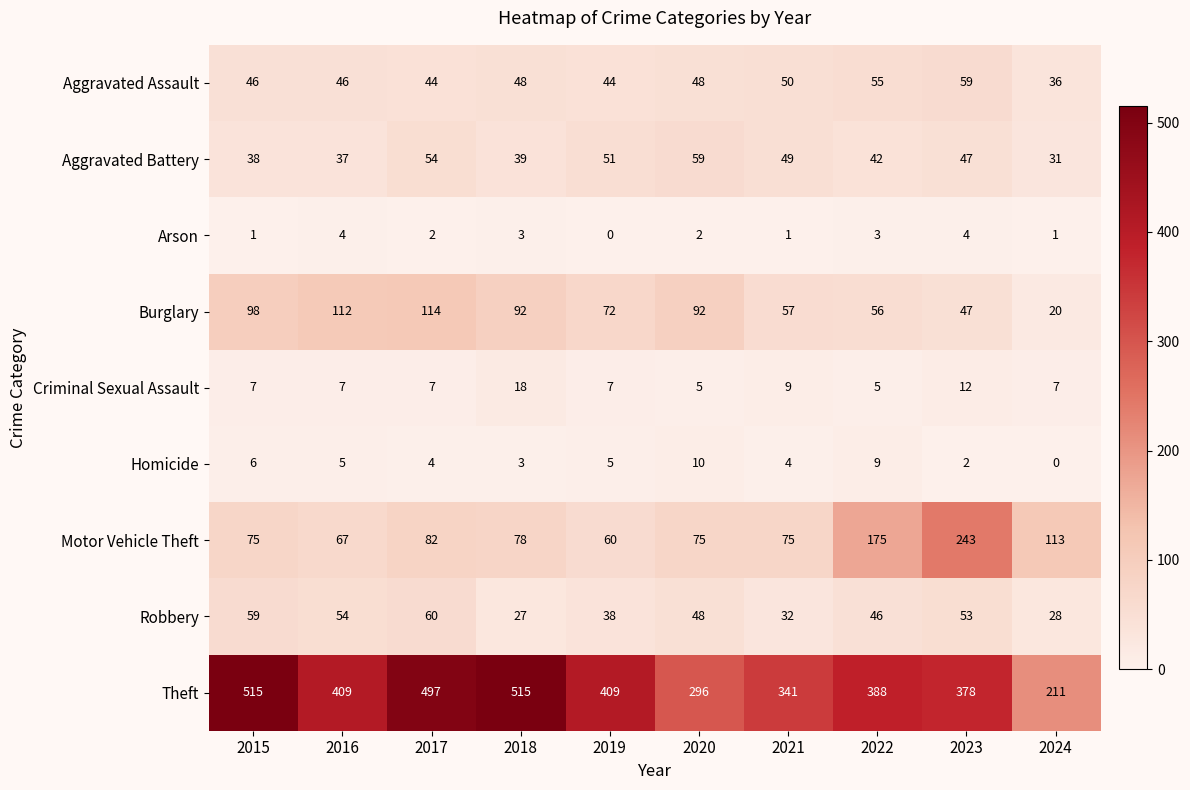

Rank the series at 2016 from lowest to highest value.

Arson, Homicide, Criminal Sexual Assault, Aggravated Battery, Aggravated Assault, Robbery, Motor Vehicle Theft, Burglary, Theft